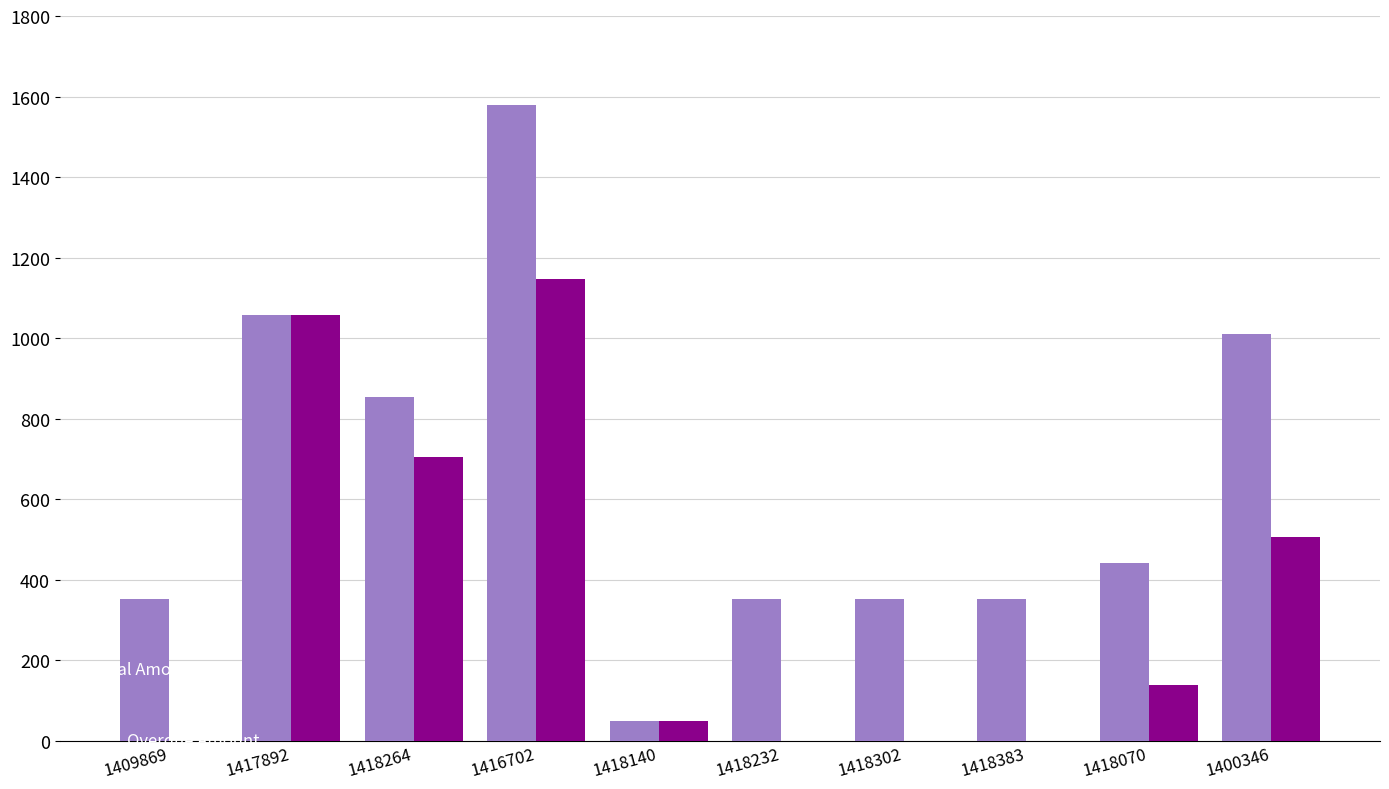

Which category has the highest value across all series?

1416702